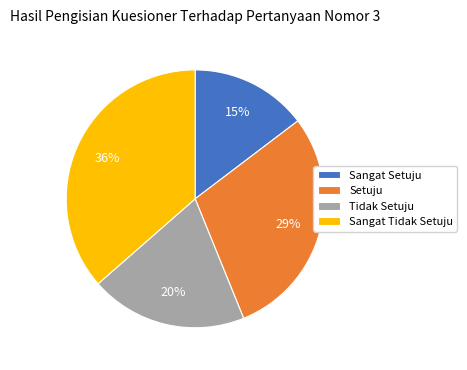

Which has a higher value, Setuju or Sangat Tidak Setuju?

Sangat Tidak Setuju